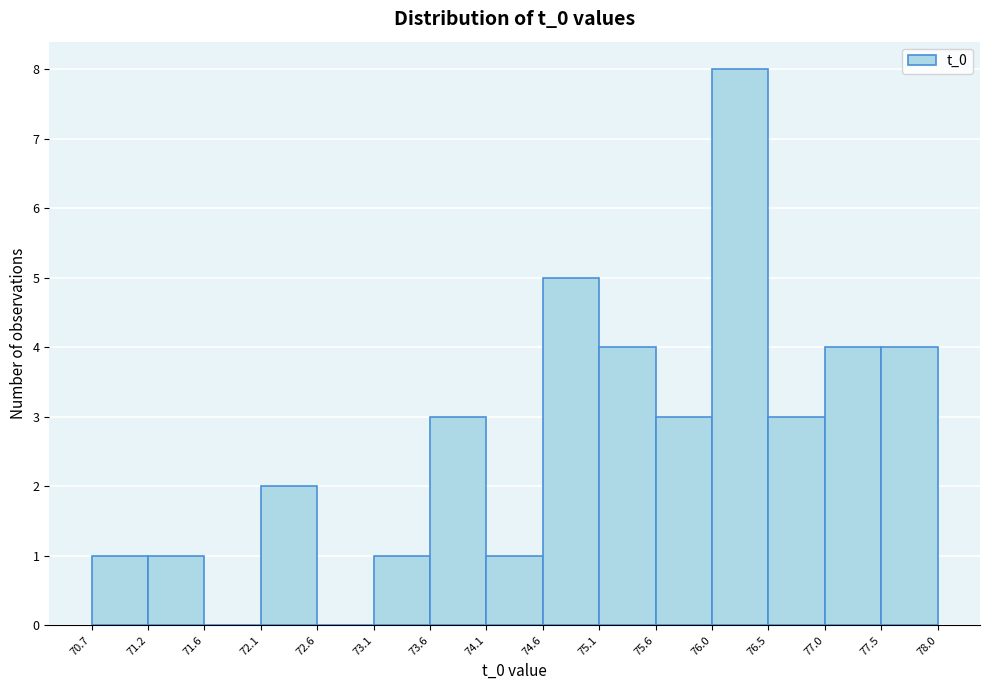

Over which range of the x-axis is the bar tallest?

76.0 to 76.5